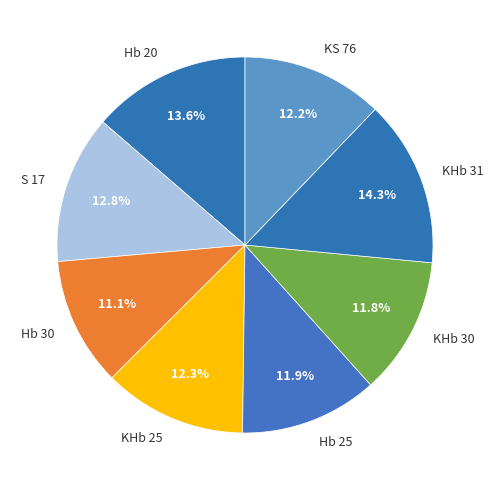

How much of the chart is everything except KS 76?

87.8%